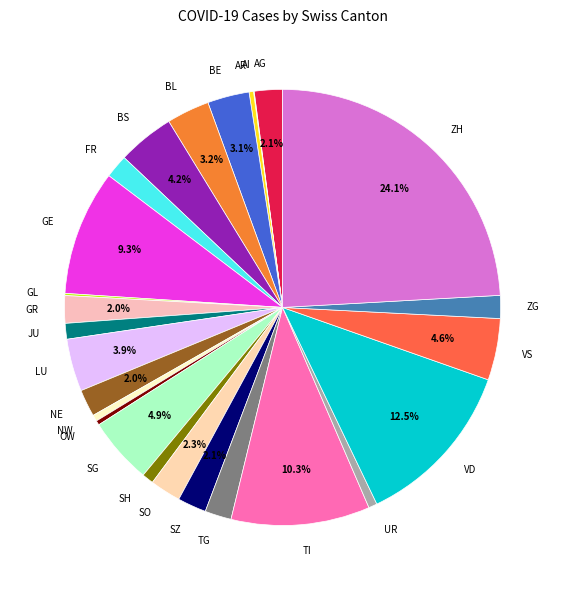

What is the largest slice in the pie chart?

ZH